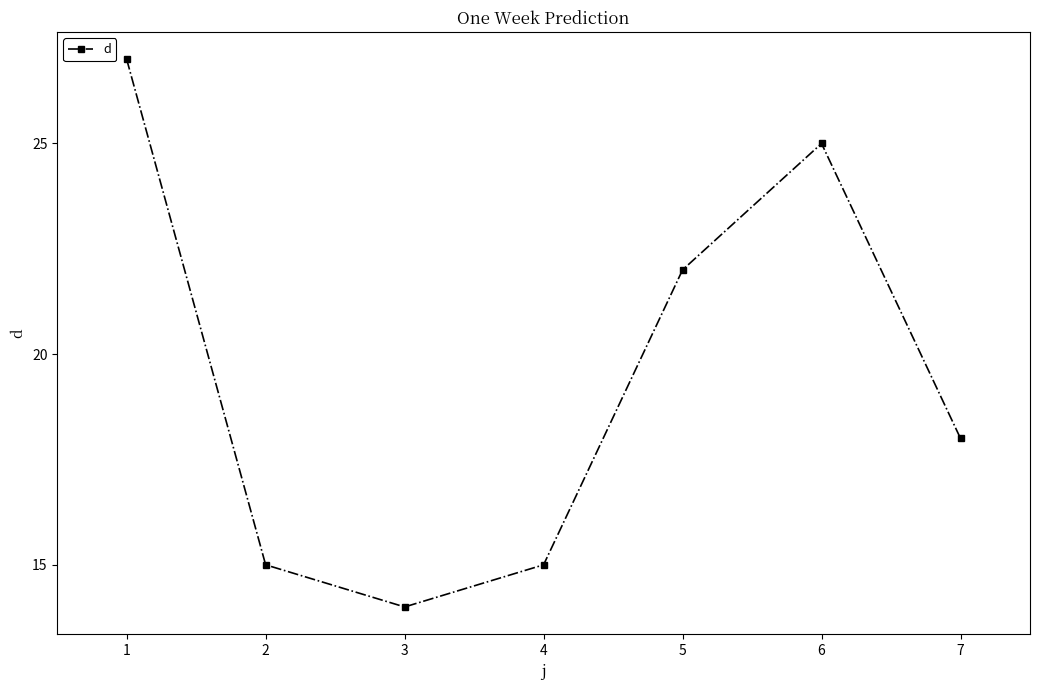

What is the approximate value at 6?

25